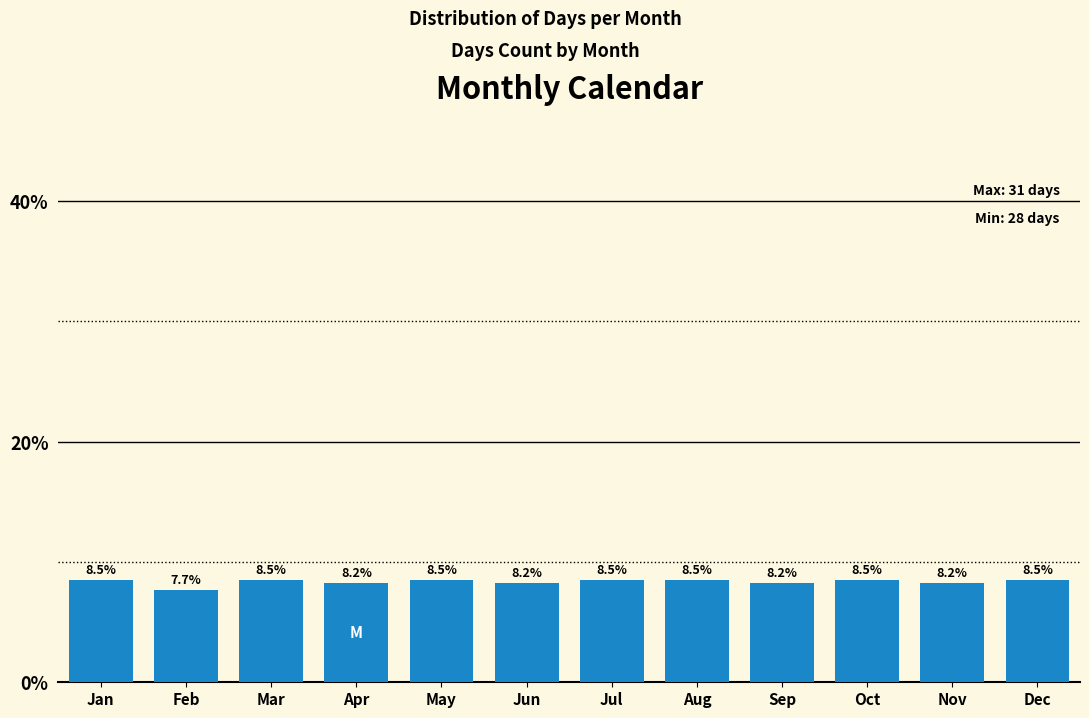

Reading left to right, extract all data points from this chart.

8.5	7.7	8.5	8.2	8.5	8.2	8.5	8.5	8.2	8.5	8.2	8.5